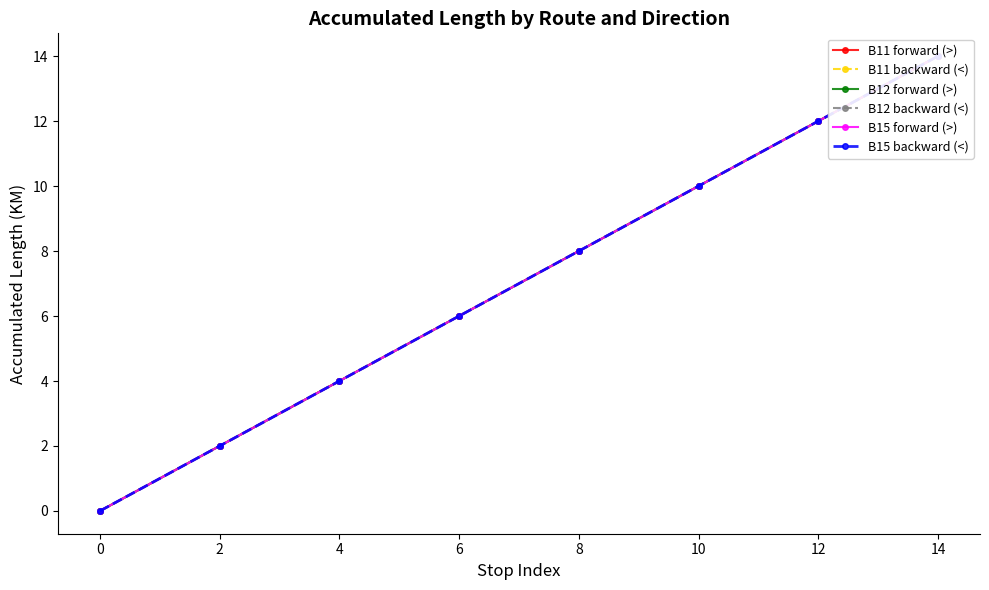

What is the difference between the maximum and minimum values in the B12 backward (<) series?

14